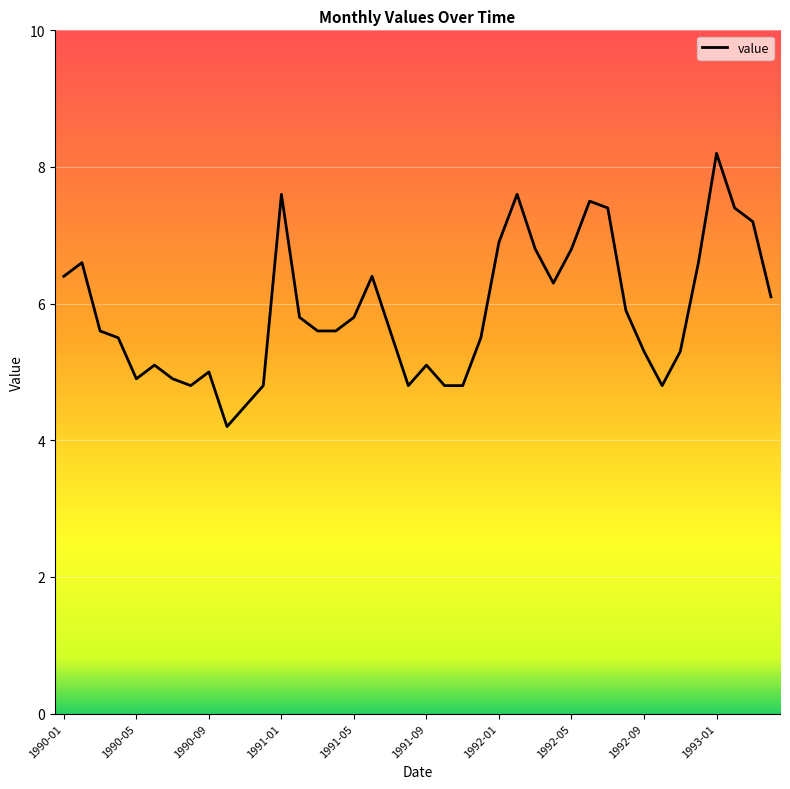

What is the greatest value displayed?

8.2